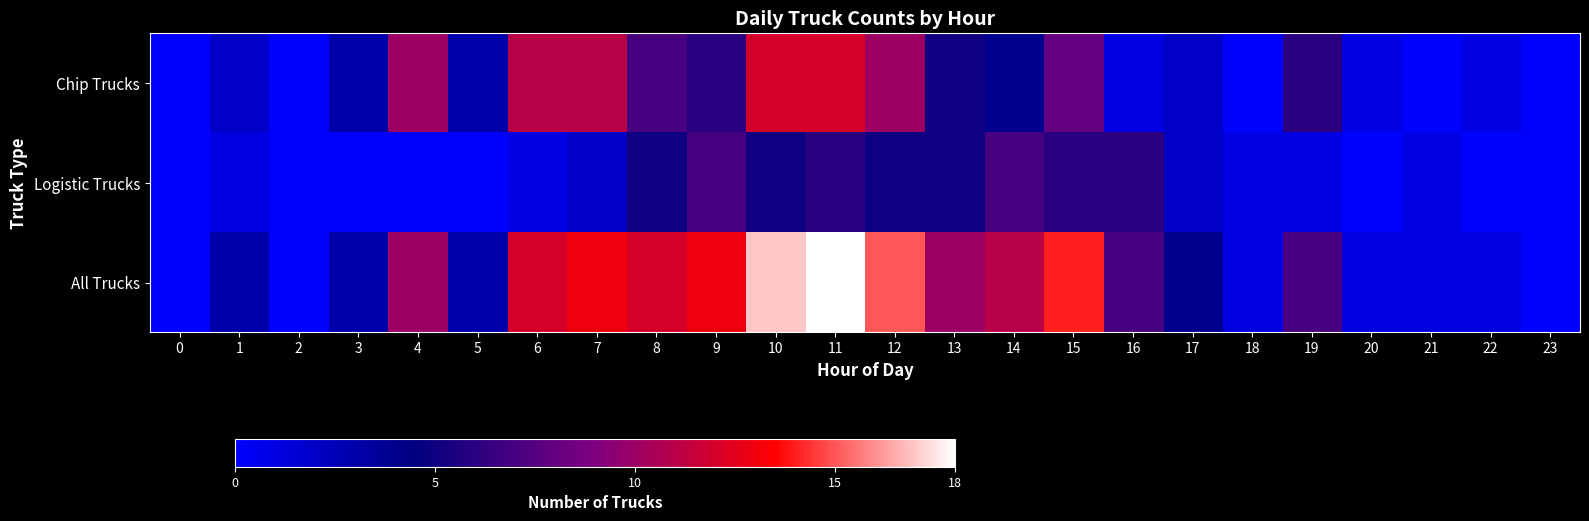

How many distinct data groups are displayed?

3